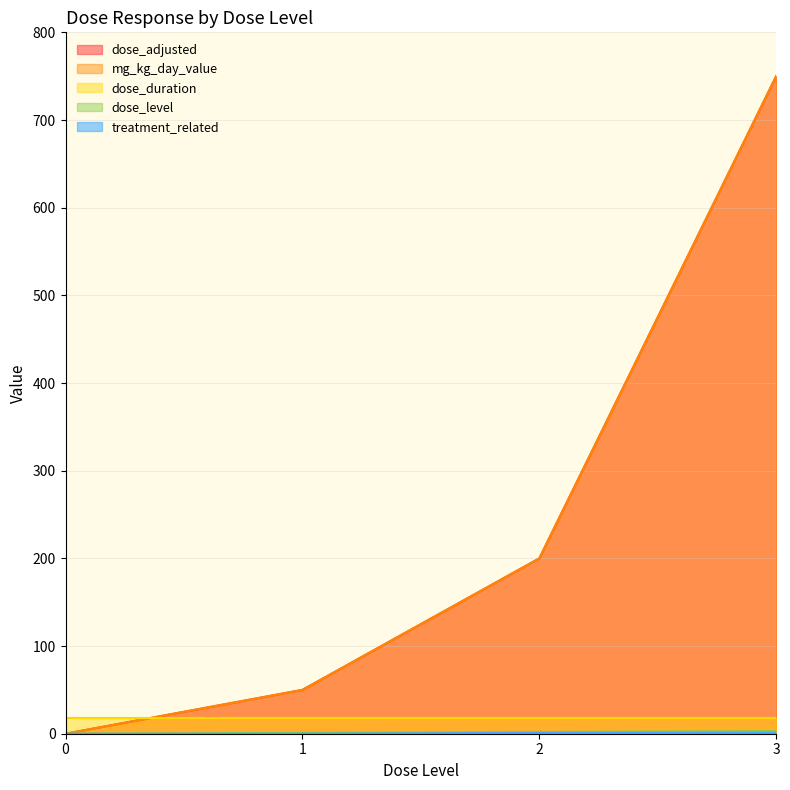

Is the value of dose_level at 2 greater than the value of treatment_related at 0?

Yes